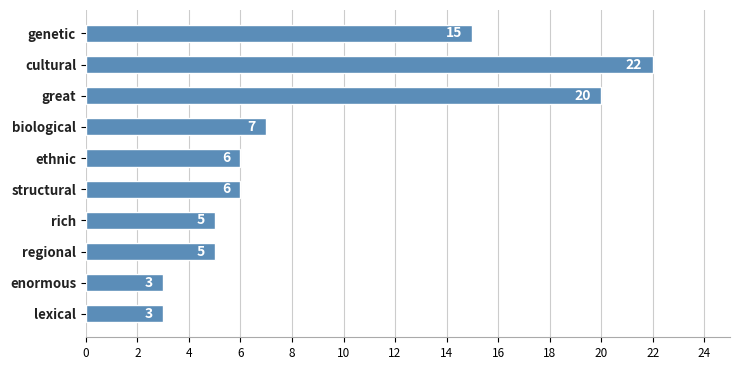

The chart shows a value of 20 at great. True or false?

True